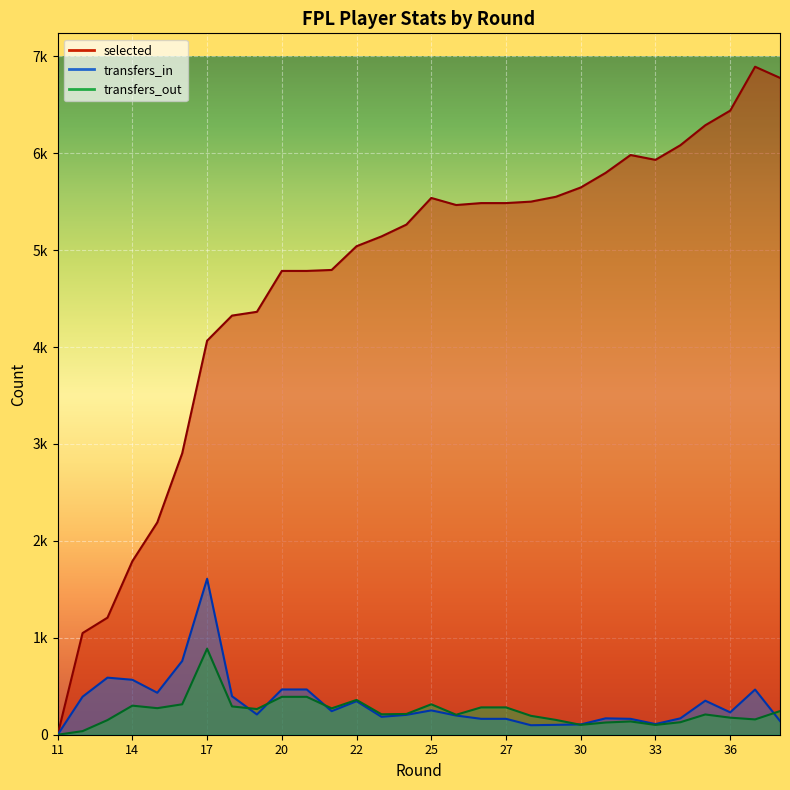

What is the value of the transfers_out point at the 9th from the left?

265